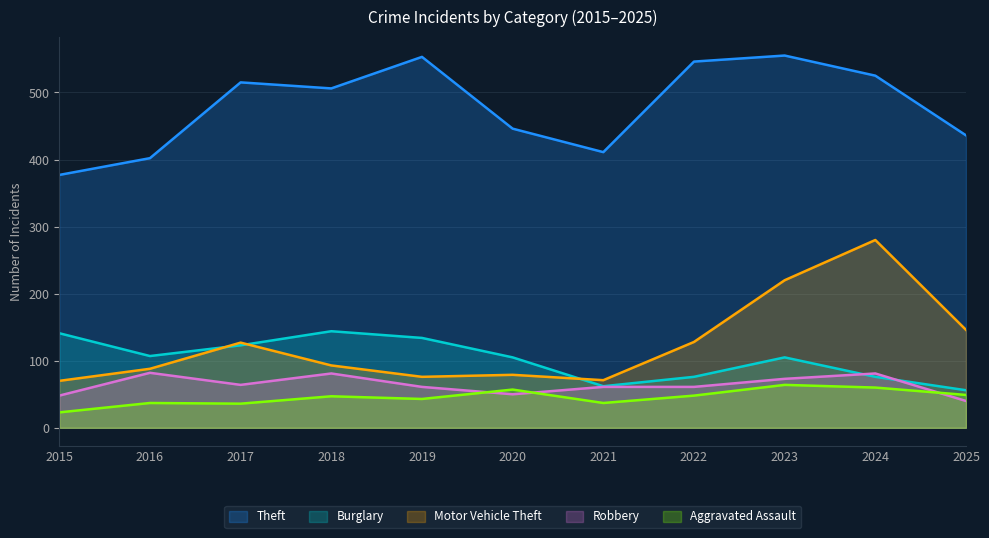

At how many categories does at least one series exceed 501?

6